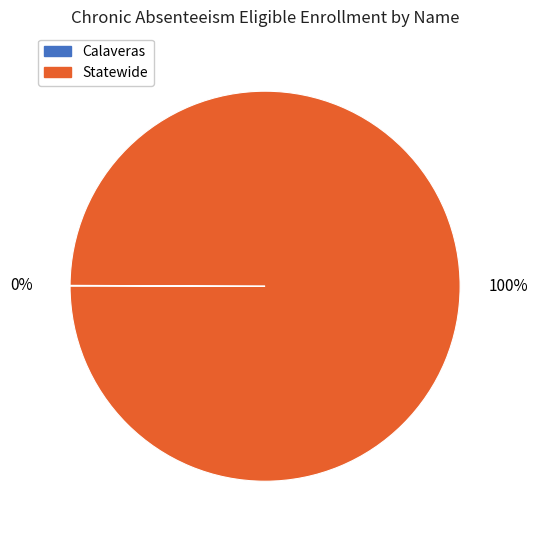

To the nearest percent, what is the average slice percentage?

50%